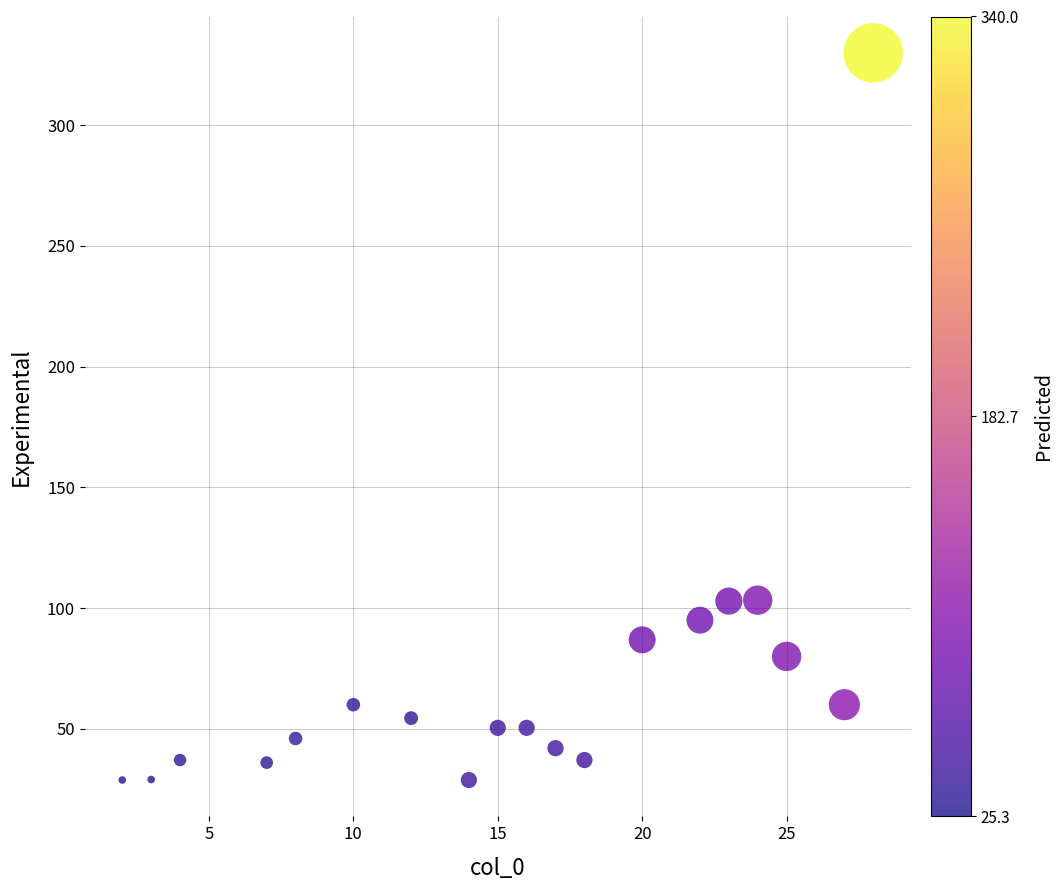

What is the range of X values (max minus min)?

26.0